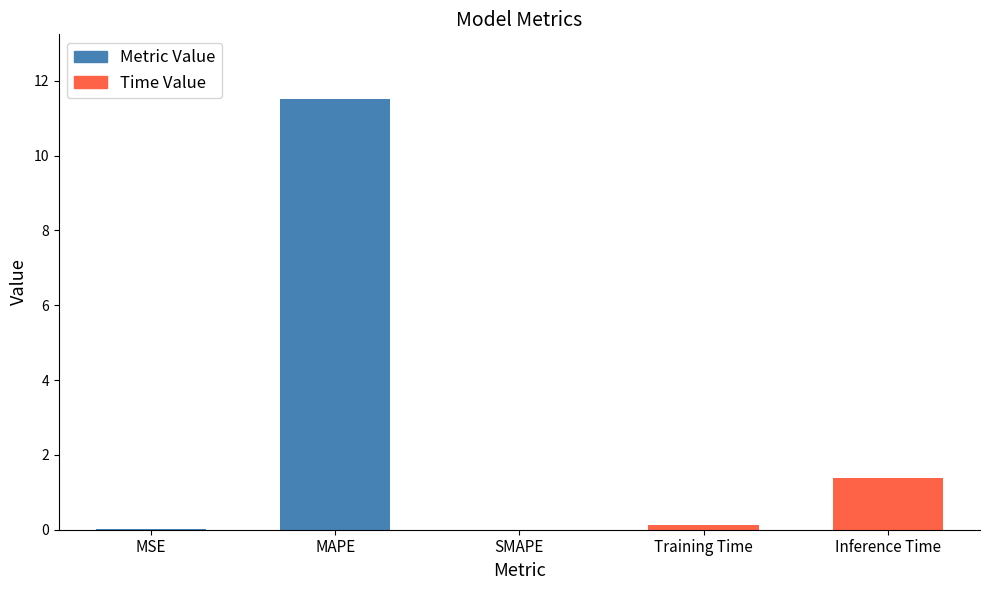

What is the sum of all values?

13.0